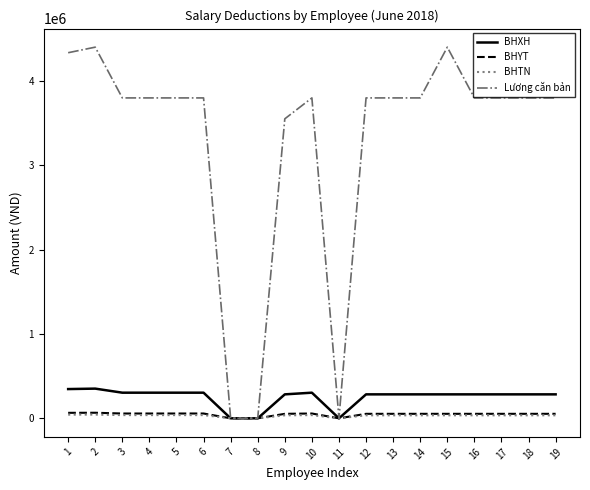

The value of Lương căn bản at 15 is 4402000. True or false?

True